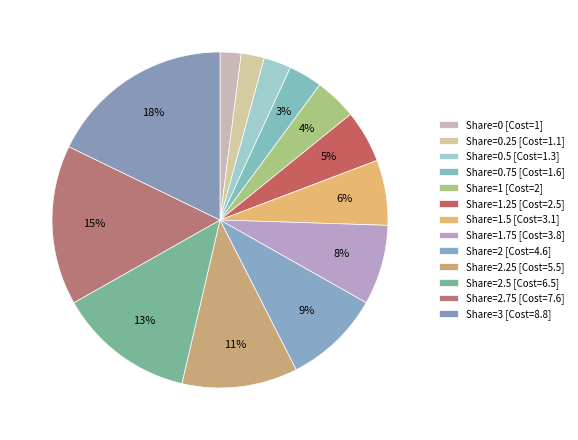

Is there a majority slice in this chart?

No